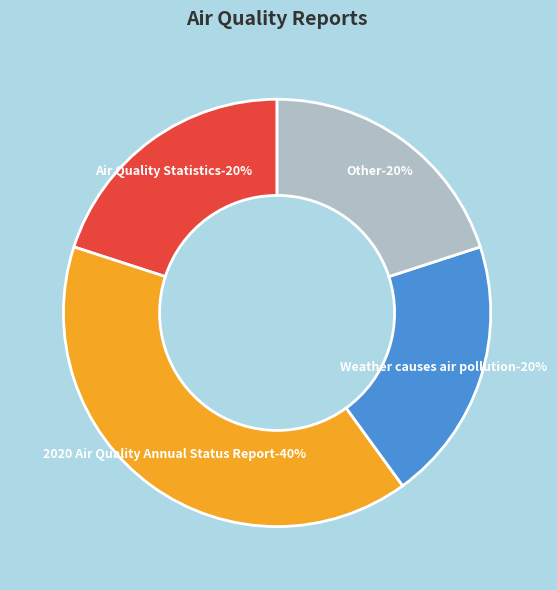

What percentage is the 2020 Air Quality Annual Status Report slice, to the nearest percent?

40%